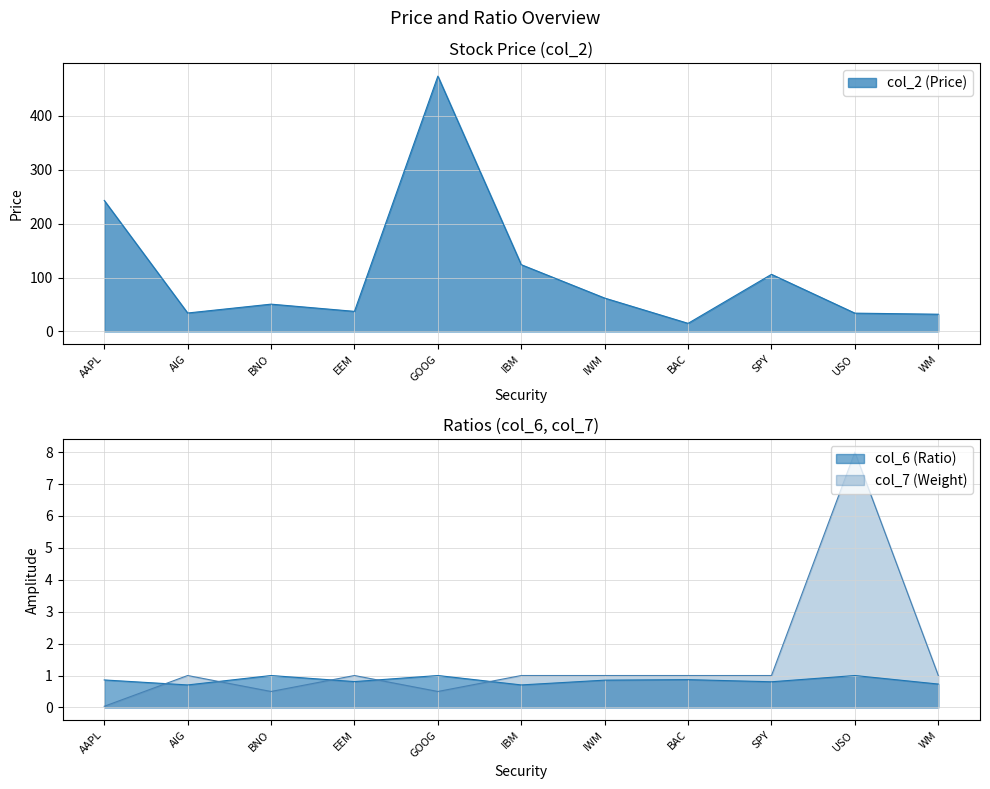

How many distinct data groups are displayed?

3